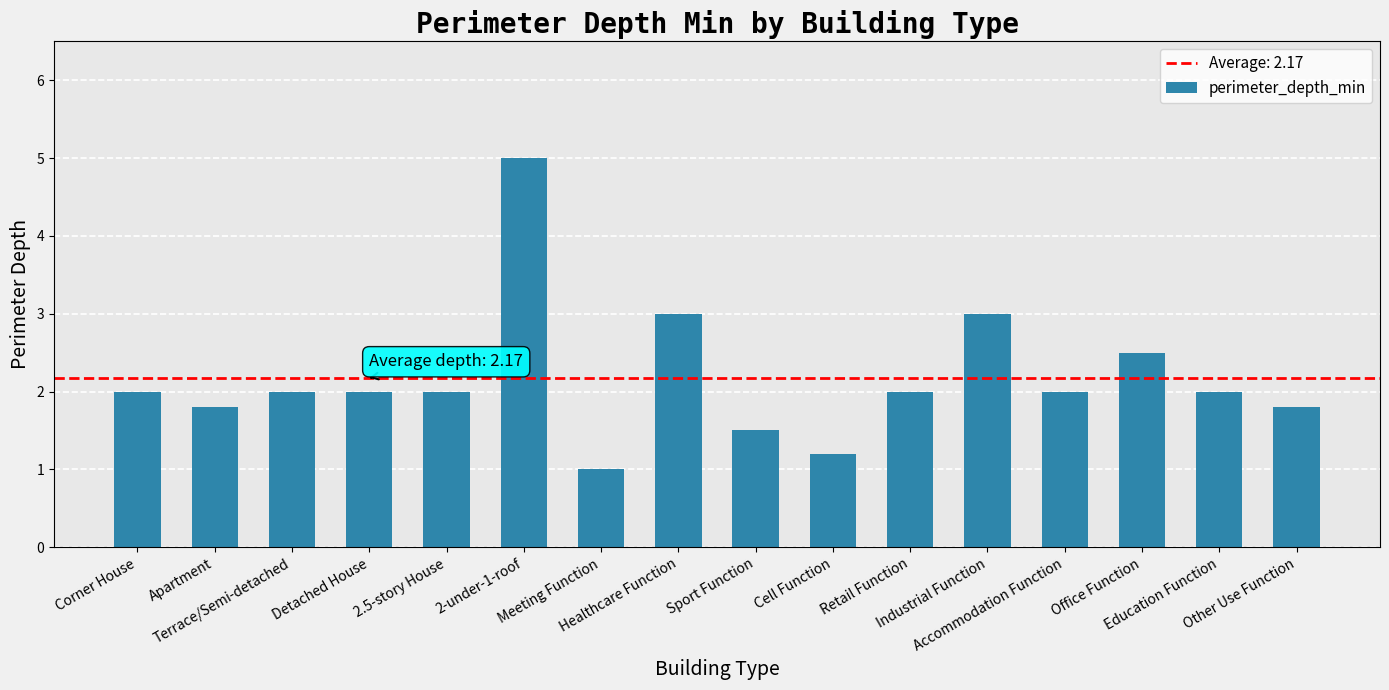

What is the ratio of the value at Industrial Function to the value at Sport Function?

2.0